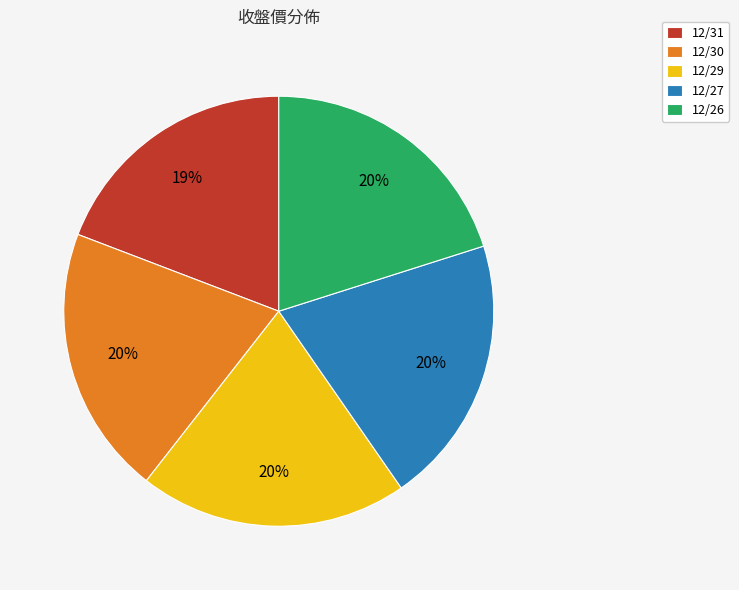

Is it true that 12/31 is 11% of the pie?

False